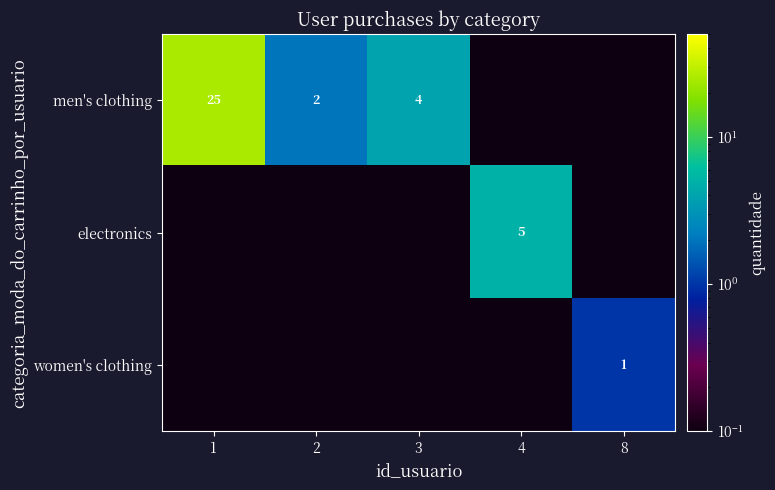

True or false: electronics has a value of 8.7 at 4.

False